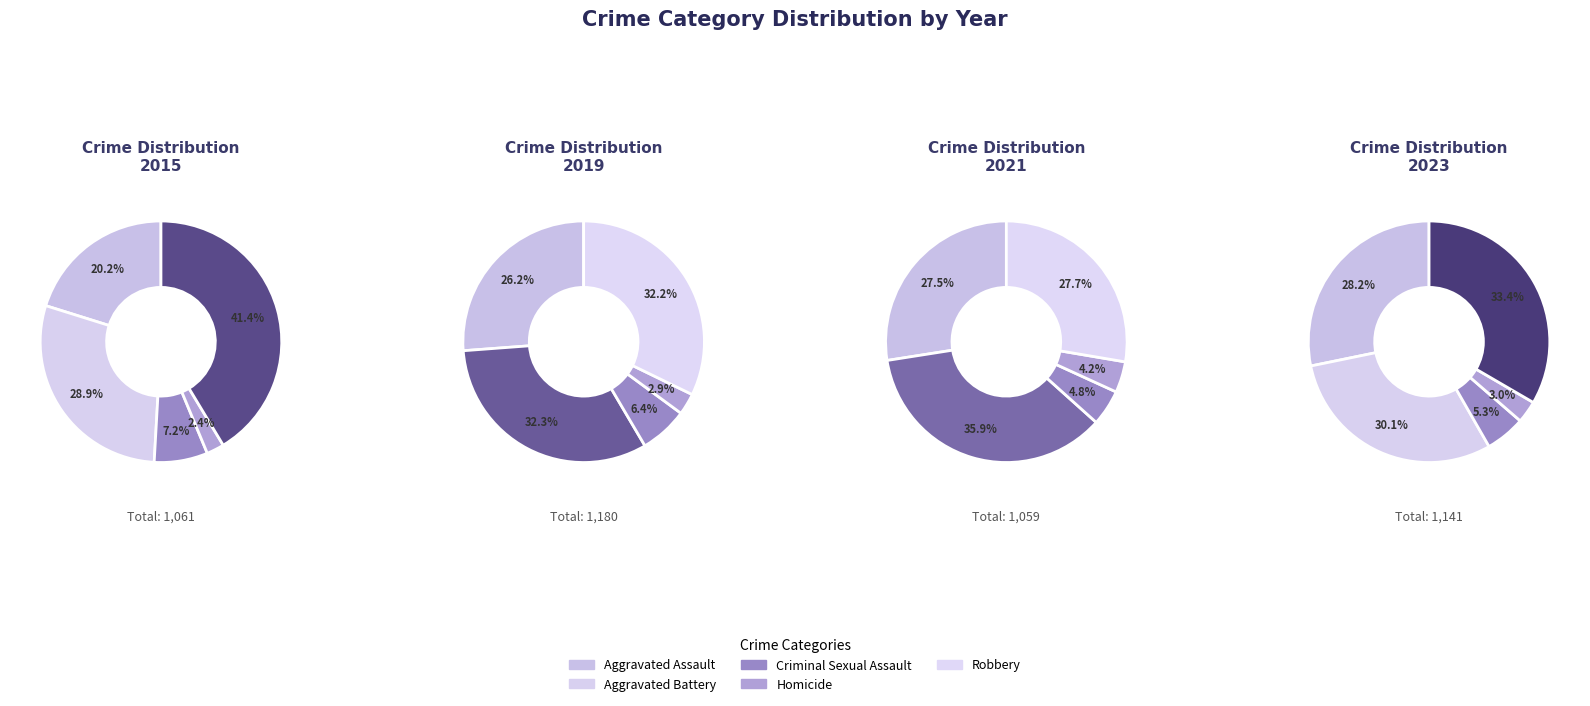

Count the number of slices in the pie.

5